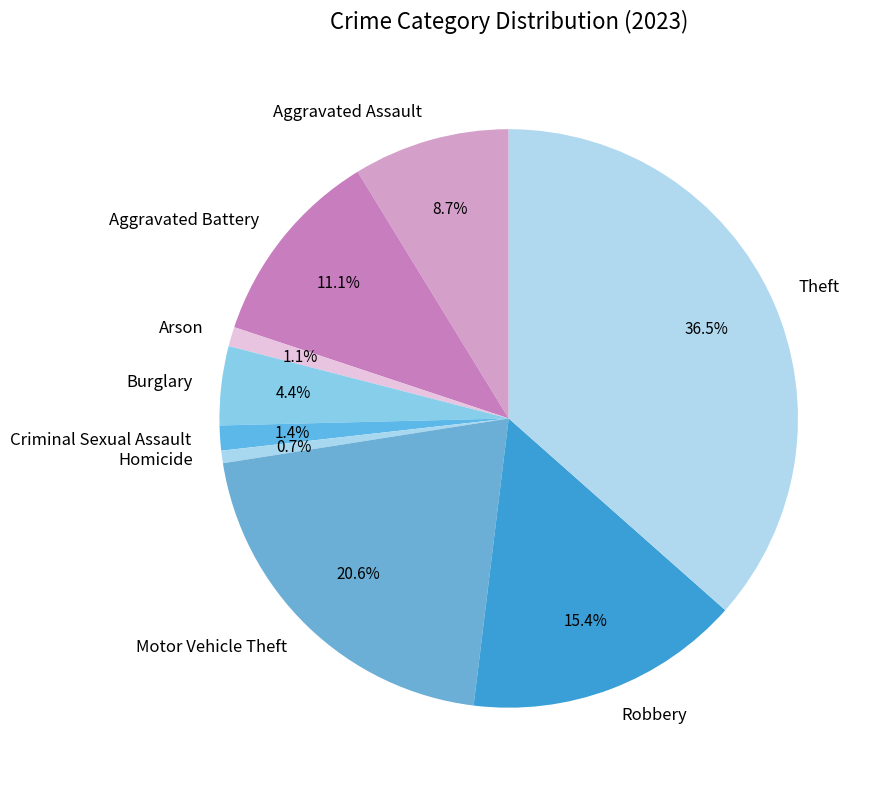

What is the ratio of the value at Motor Vehicle Theft to the value at Burglary?

4.7